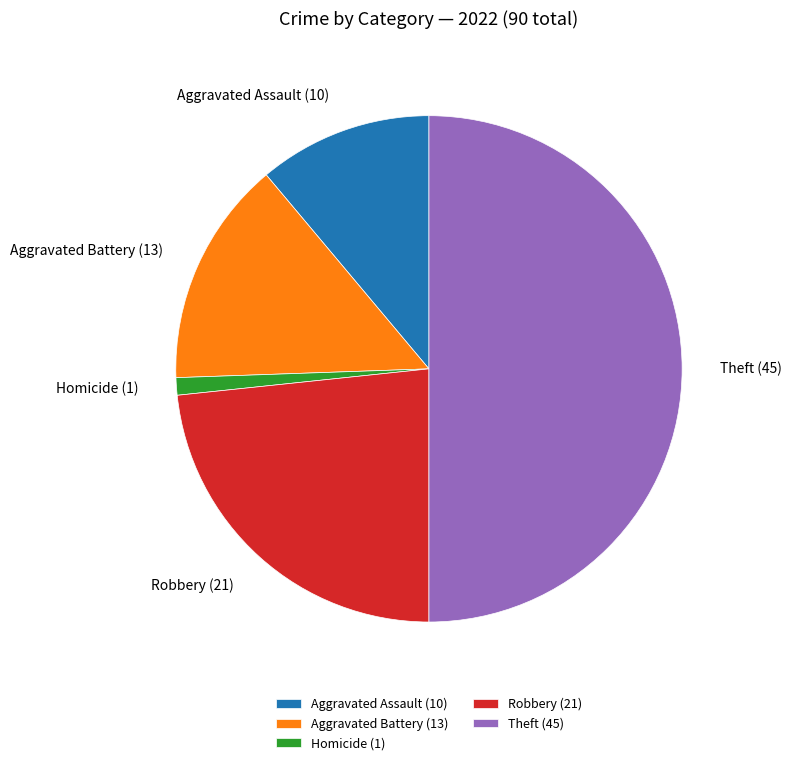

Is it true that Aggravated Assault is 4% of the pie?

False